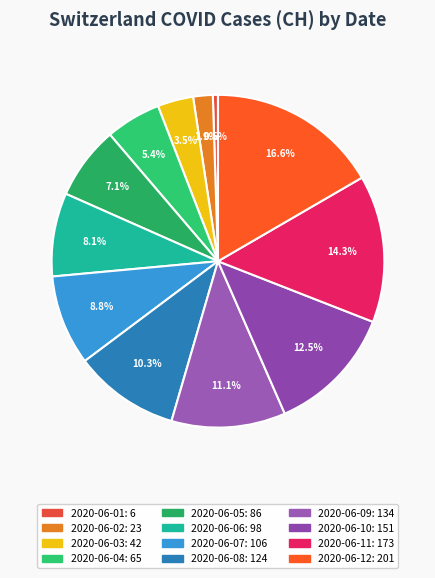

To the nearest percent, what is the difference between the 2020-06-05 and 2020-06-11 slice percentages?

7%